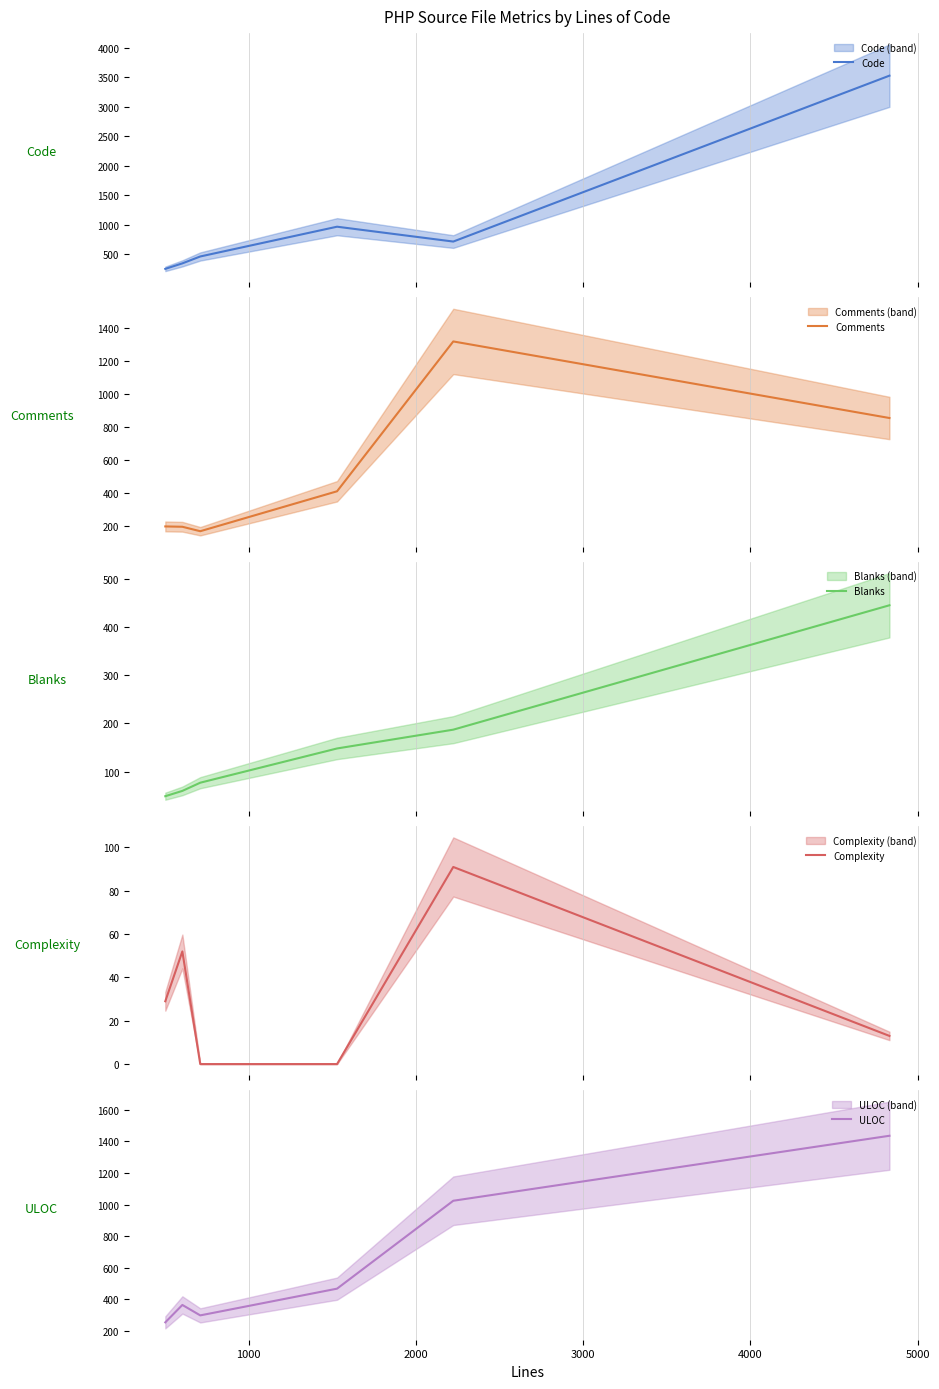

What are all the series names shown in the legend?

Code, Comments, Blanks, Complexity, ULOC